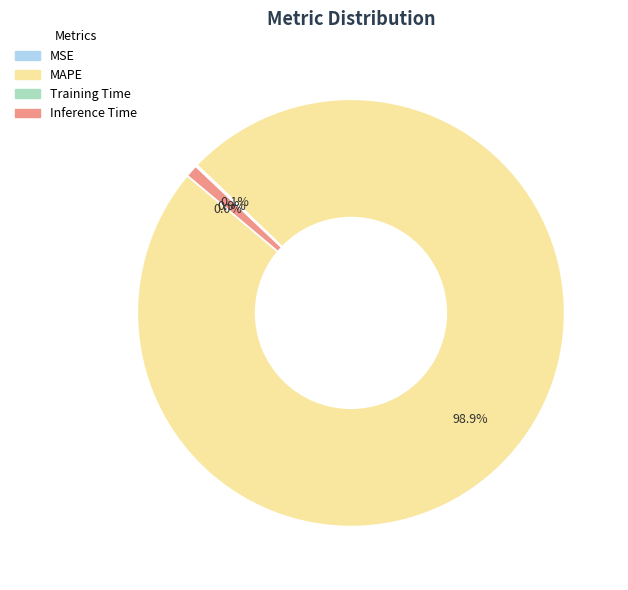

Which category has the biggest portion of the pie?

MAPE